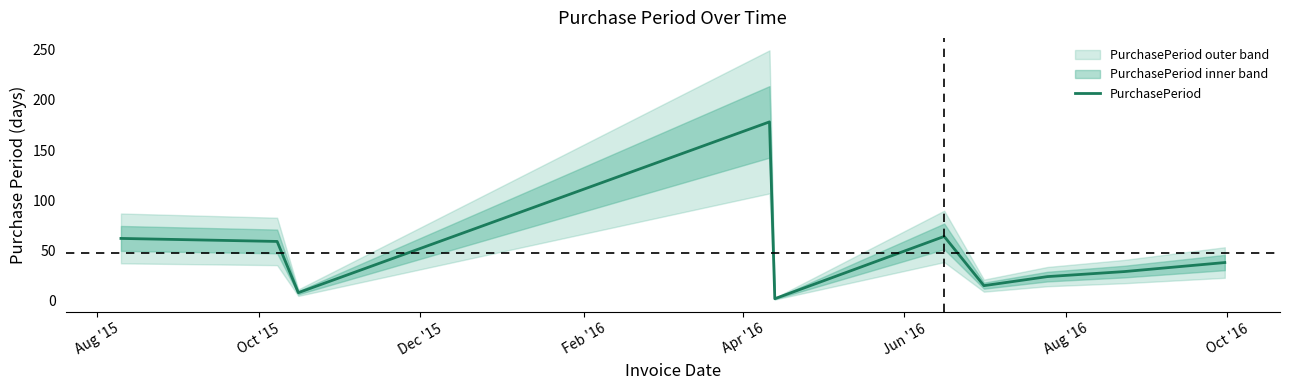

What is the highest value of the PurchasePeriod series?

178